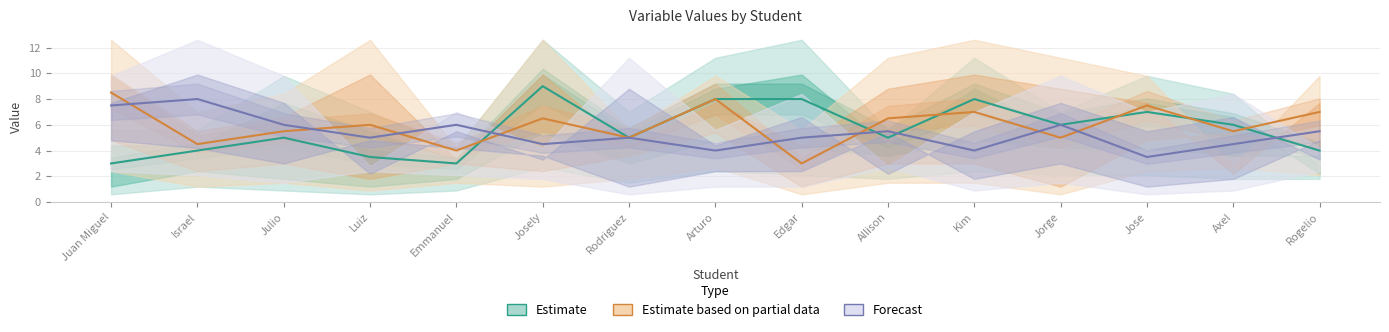

The Estimate based on partial data series shows 11.3 at Kim. True or false?

False